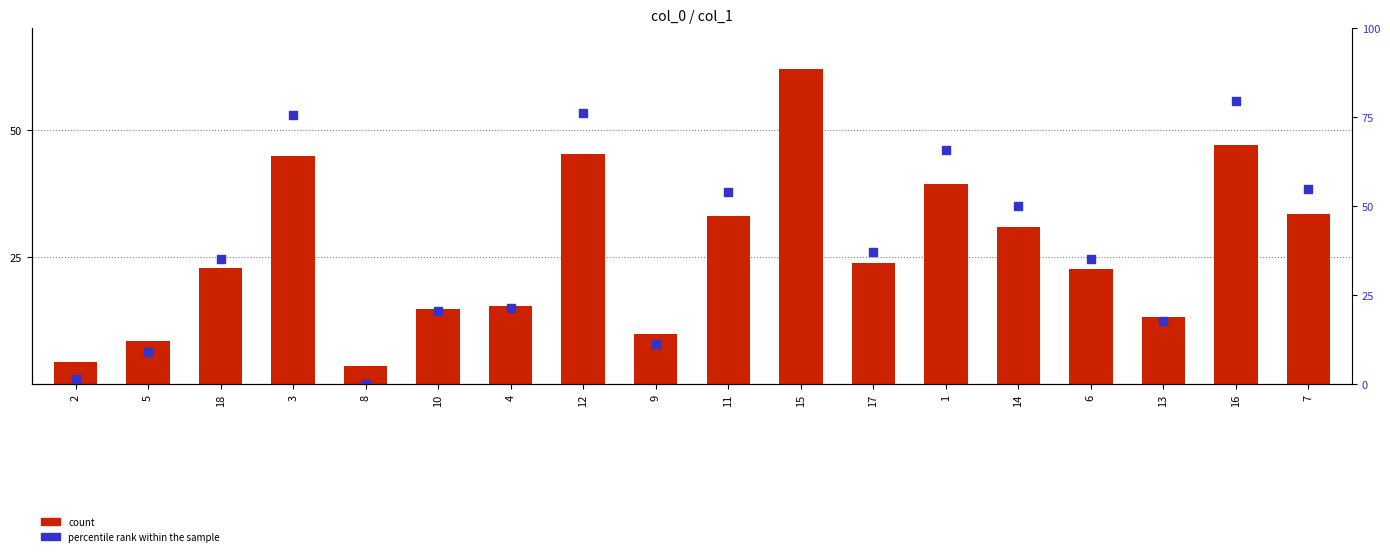

Is the value of count at 6 greater than the value of percentile rank within the sample at 12?

No